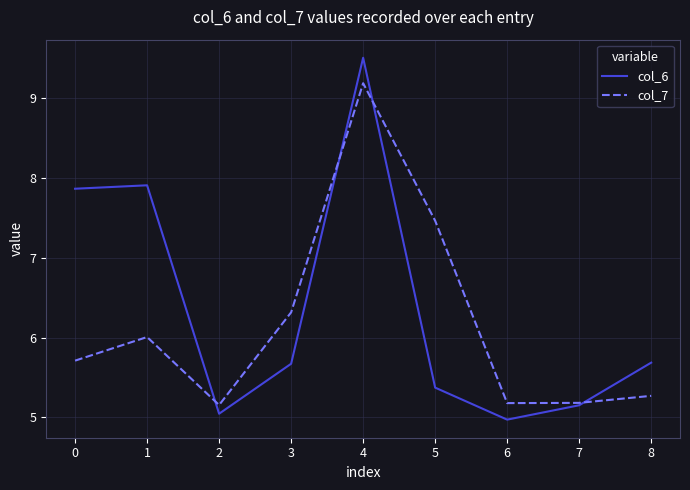

Which series has the largest range (max minus min)?

col_6